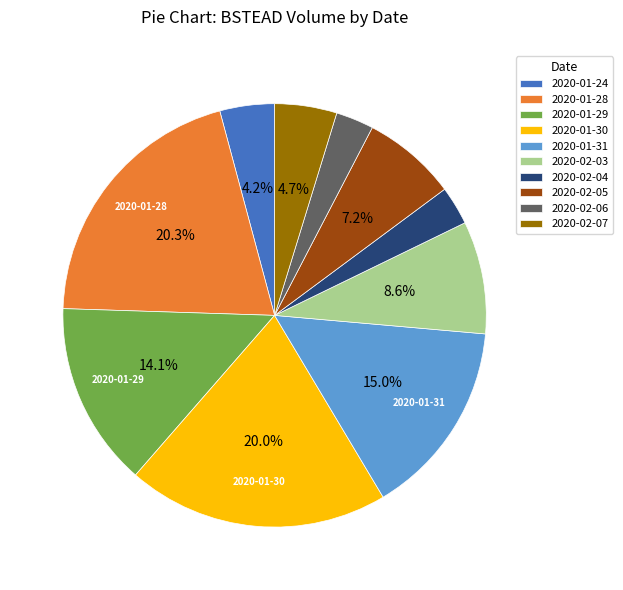

What is the ratio of the value at 2020-02-04 to the value at 2020-01-24?

0.7